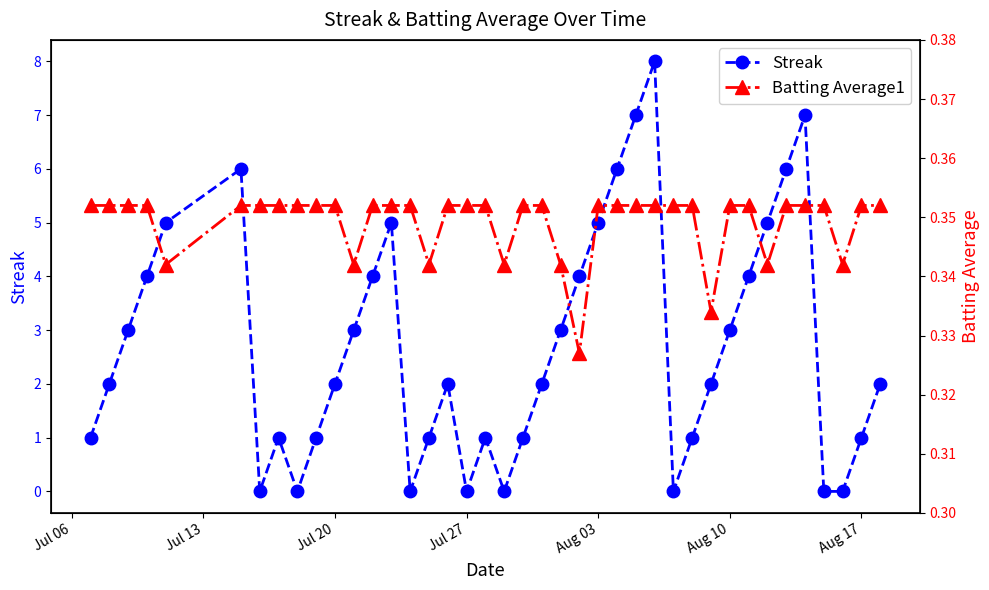

List the series in order of their peak value, highest first.

Streak, Batting Average1